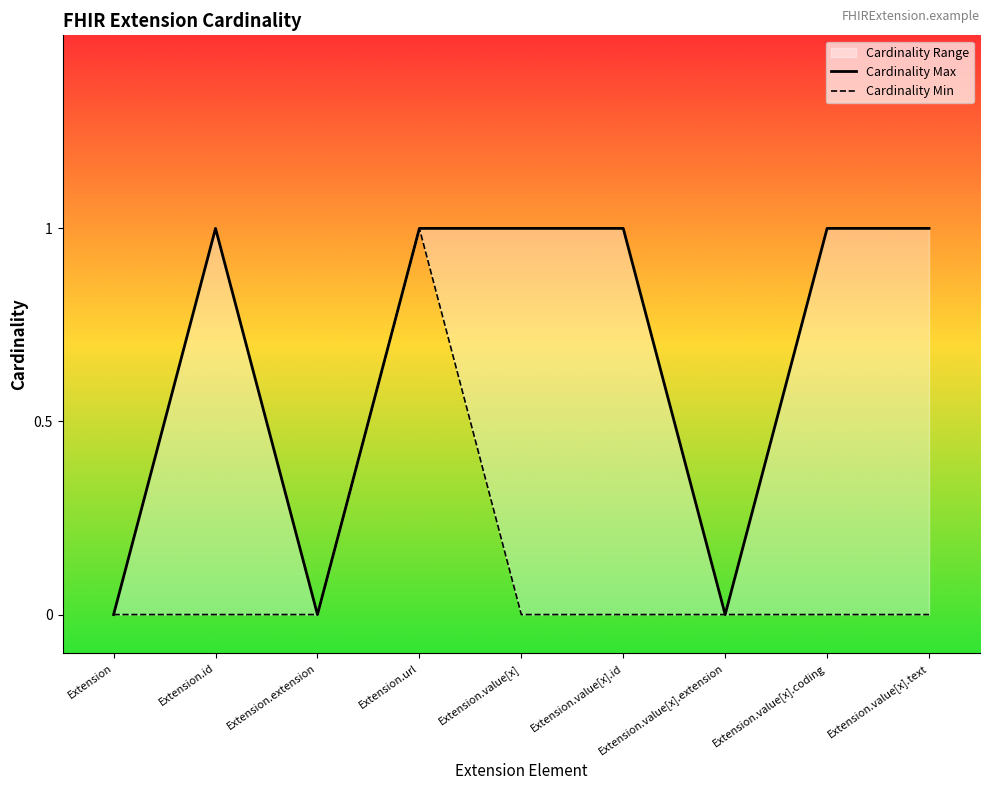

Which series has the largest total across all categories?

Cardinality Max